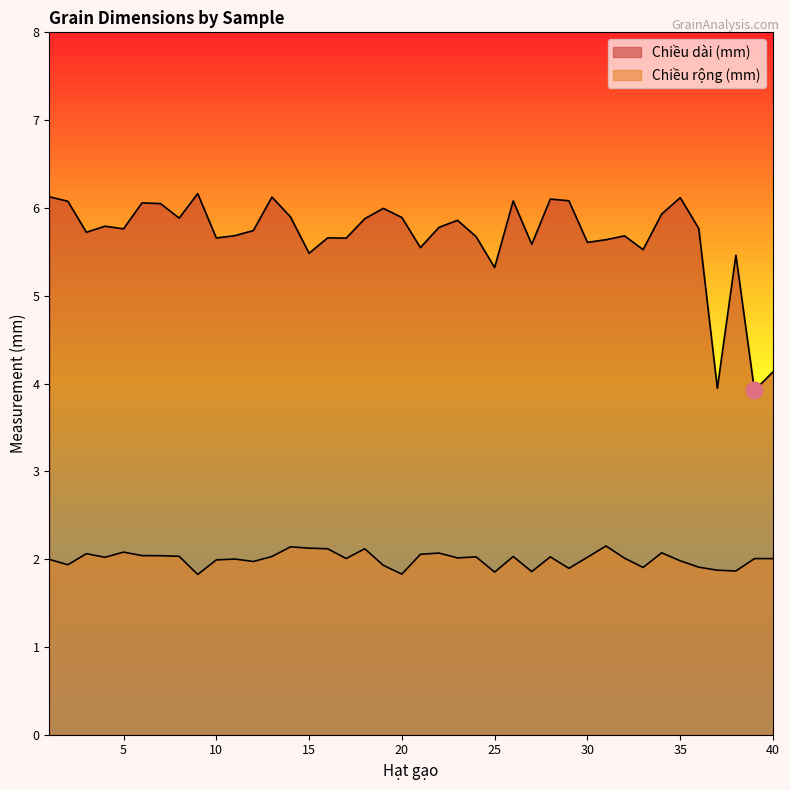

Rank the categories by Chiều dài (mm) value from lowest to highest.

39, 37, 40, 25, 38, 15, 33, 21, 27, 30, 31, 17, 10, 16, 24, 32, 11, 3, 12, 5, 36, 22, 4, 23, 18, 8, 20, 14, 34, 19, 7, 6, 2, 26, 29, 28, 35, 13, 1, 9